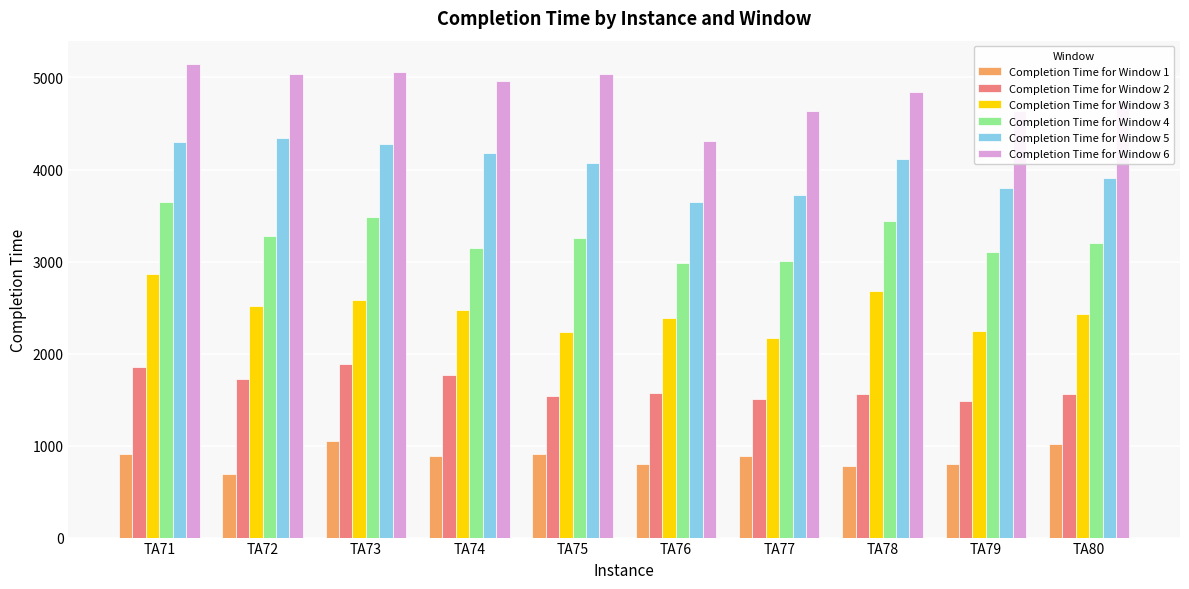

How many data points in Completion Time for Window 2 are less than 1568?

5